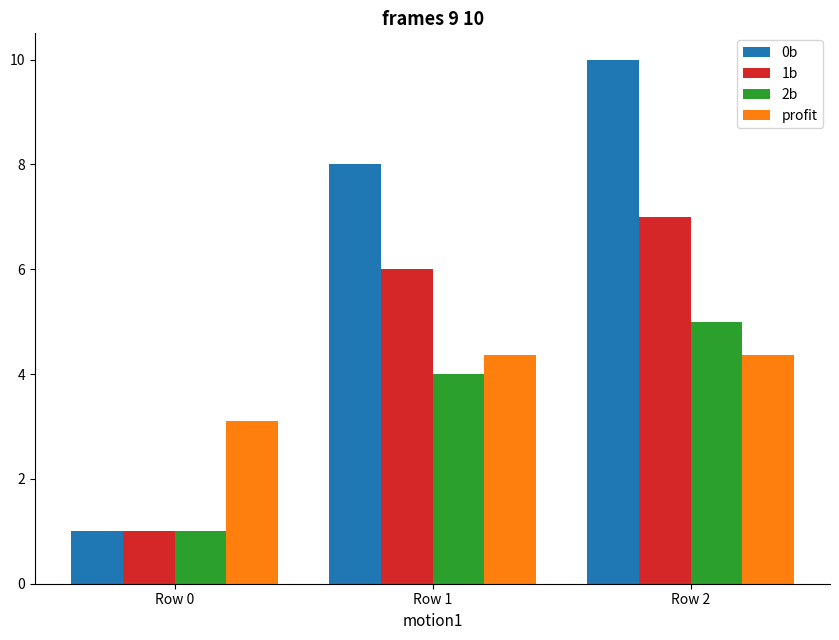

Count the number of categories in the chart.

3